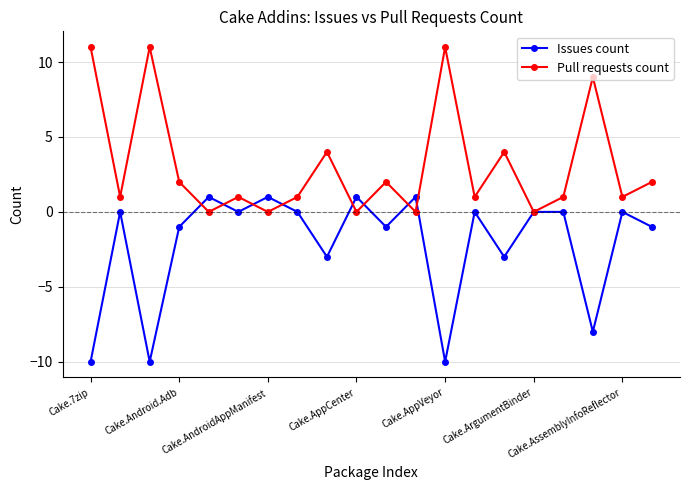

Reading left to right, extract all data points from this chart.

Issues count: -10	0	-10	-1	1	0	1	0	-3	1	-1	1	-10	0	-3	0	0	-8	0	-1
Pull requests count: 11	1	11	2	0	1	0	1	4	0	2	0	11	1	4	0	1	9	1	2